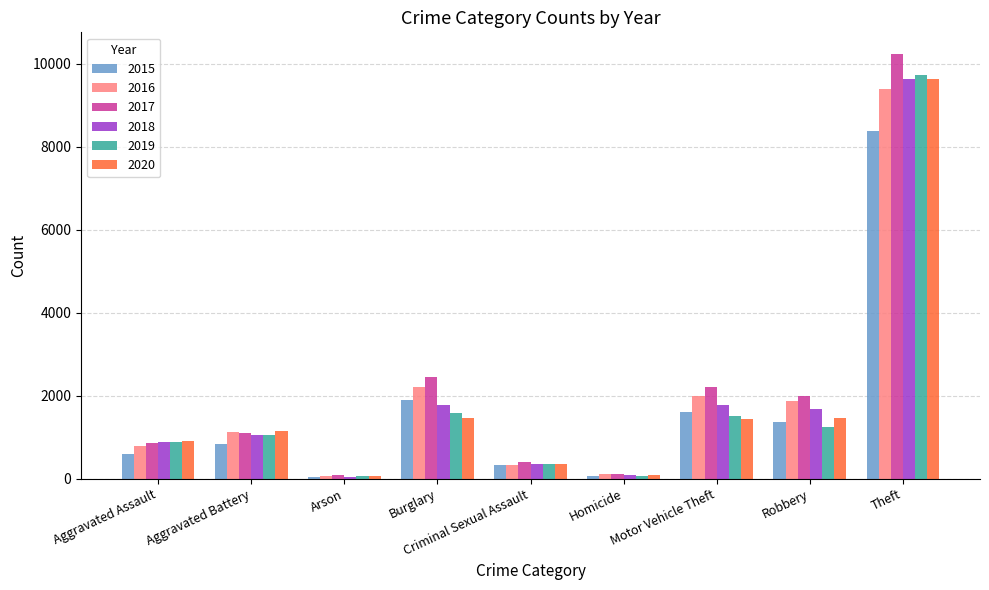

Does the chart contain stacked bars?

No